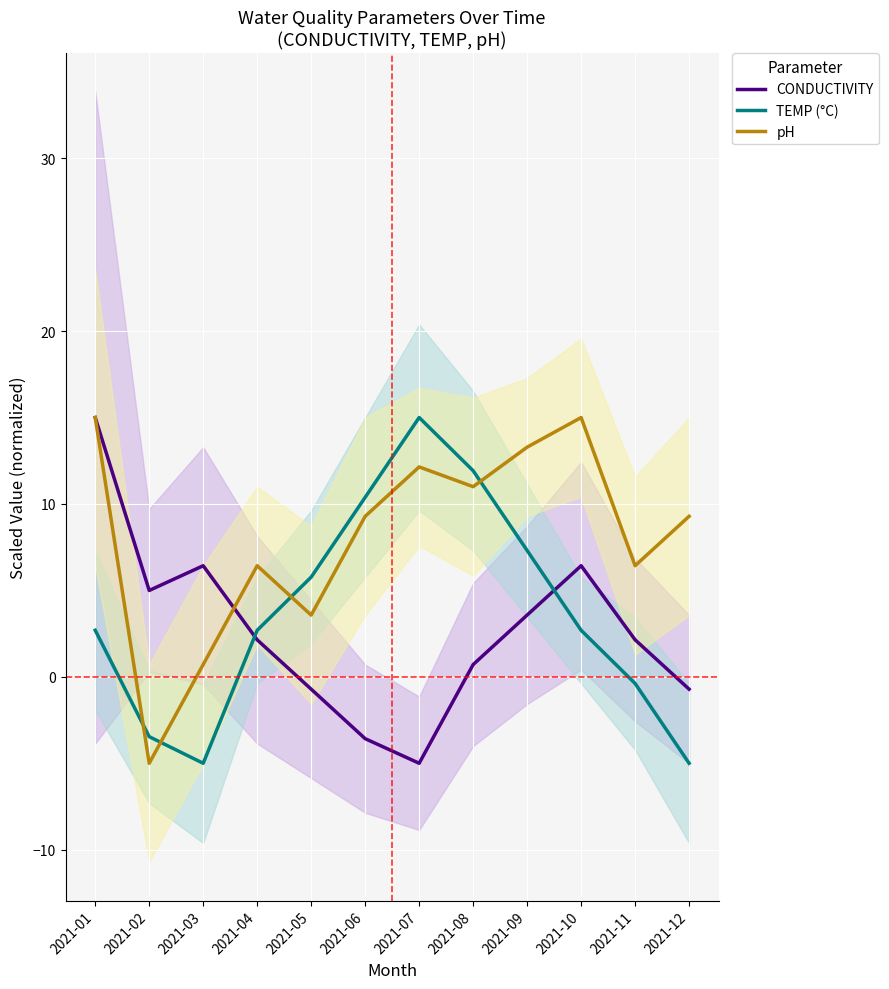

Which series has the widest spread of values?

CONDUCTIVITY